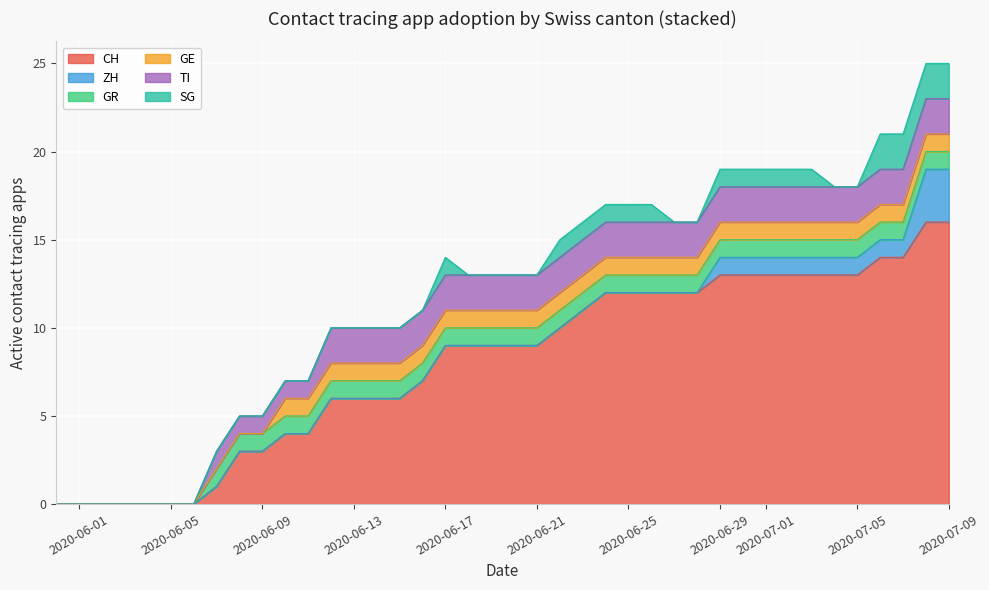

What position from the left is 2020-05-31?

1